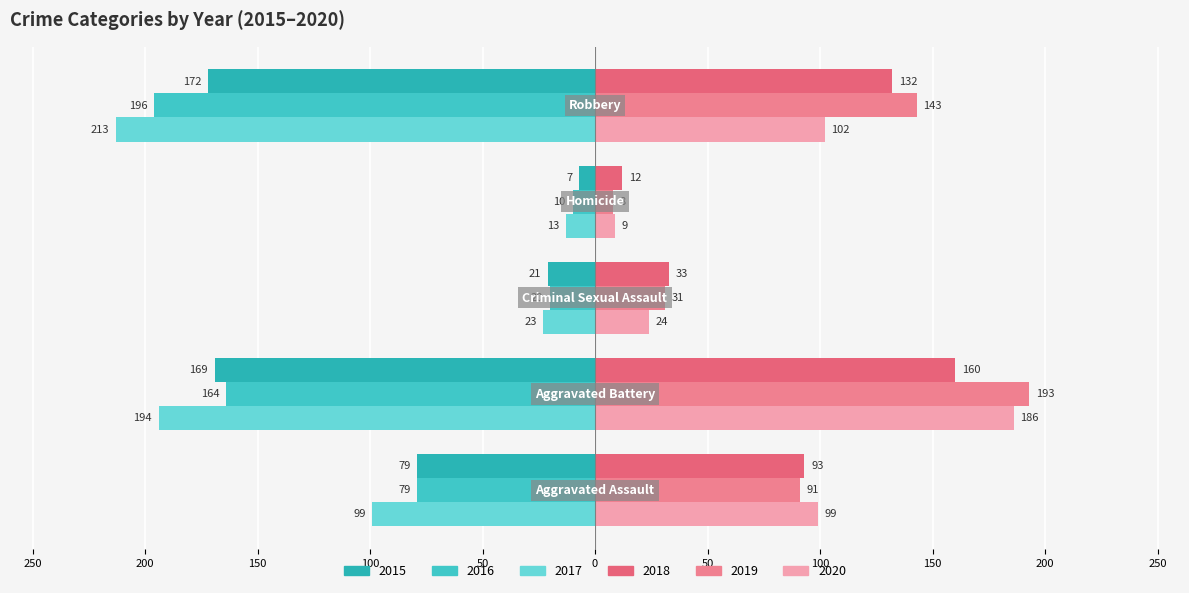

At how many categories does at least one series exceed 99?

2